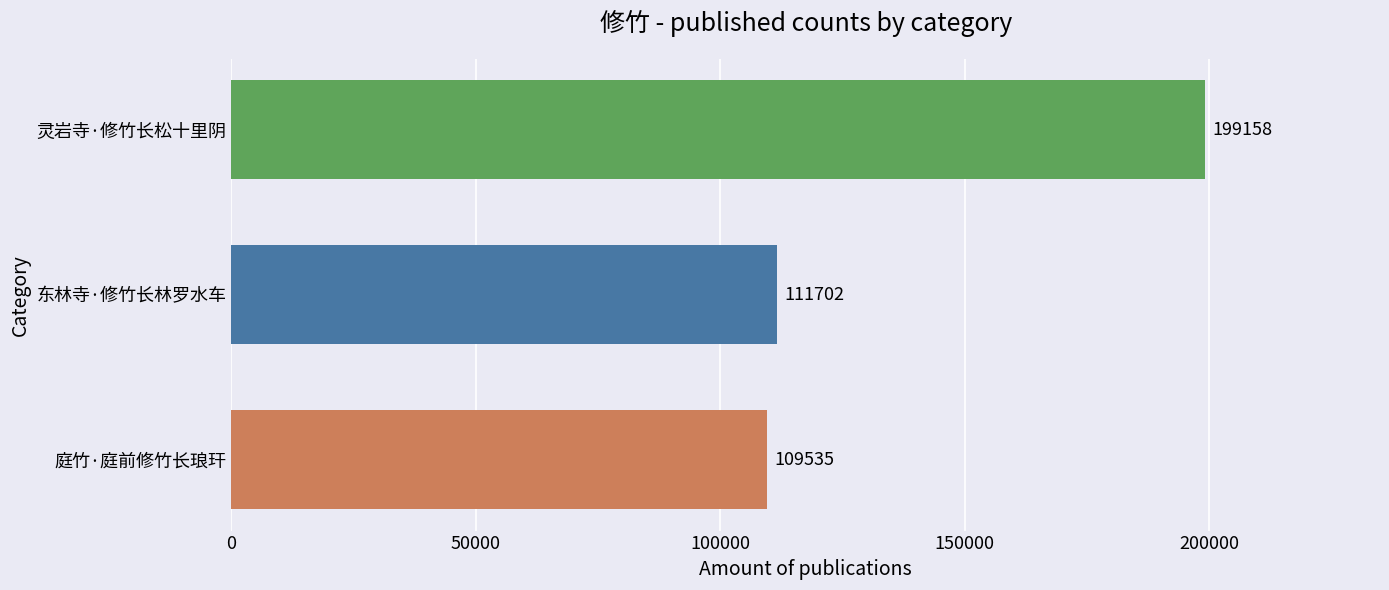

Rank the categories by value from highest to lowest.

灵岩寺·修竹长松十里阴, 东林寺·修竹长林罗水车, 庭竹·庭前修竹长琅玕